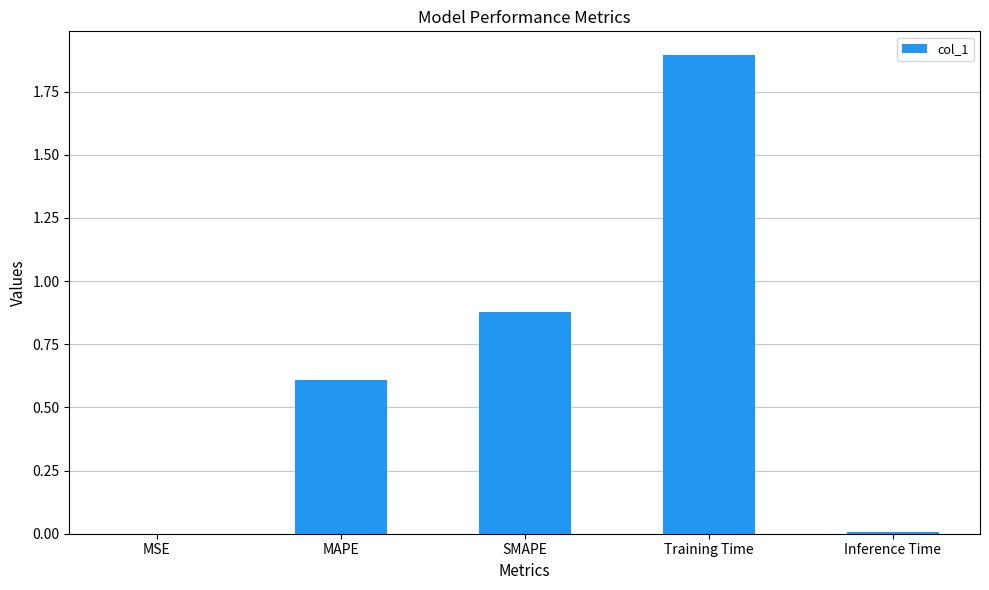

Is it true that the value at SMAPE is 0.5?

False